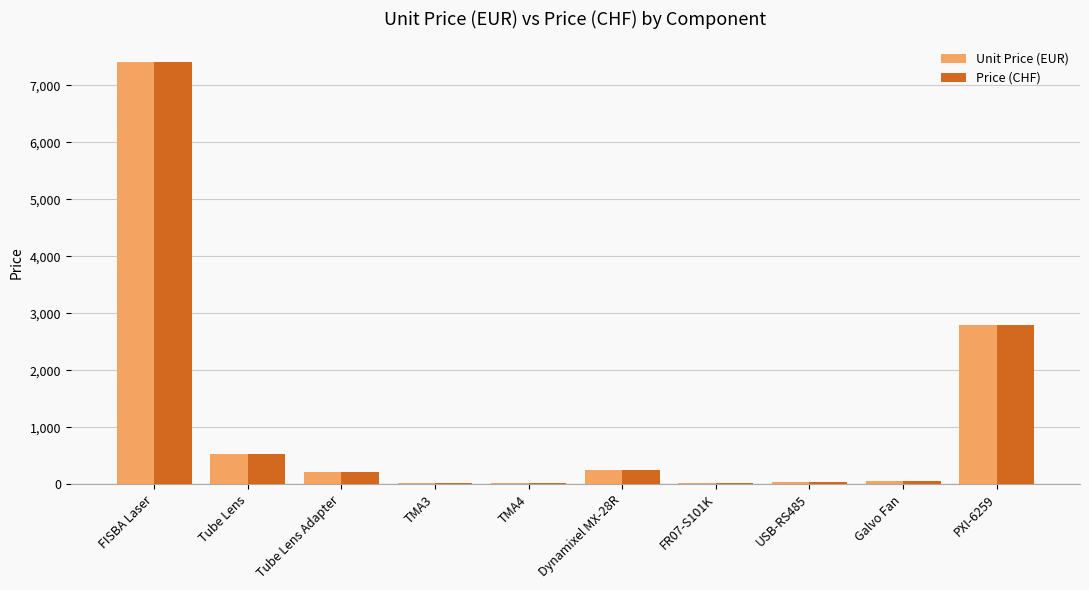

Where is Price (CHF) nearest to the value 3706?

PXI-6259